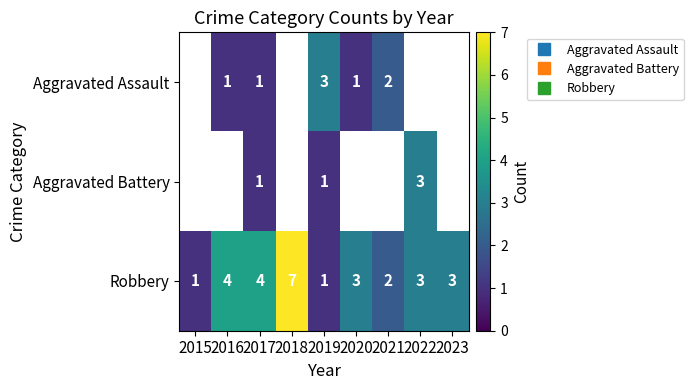

What is the highest value of the Robbery series?

7.0